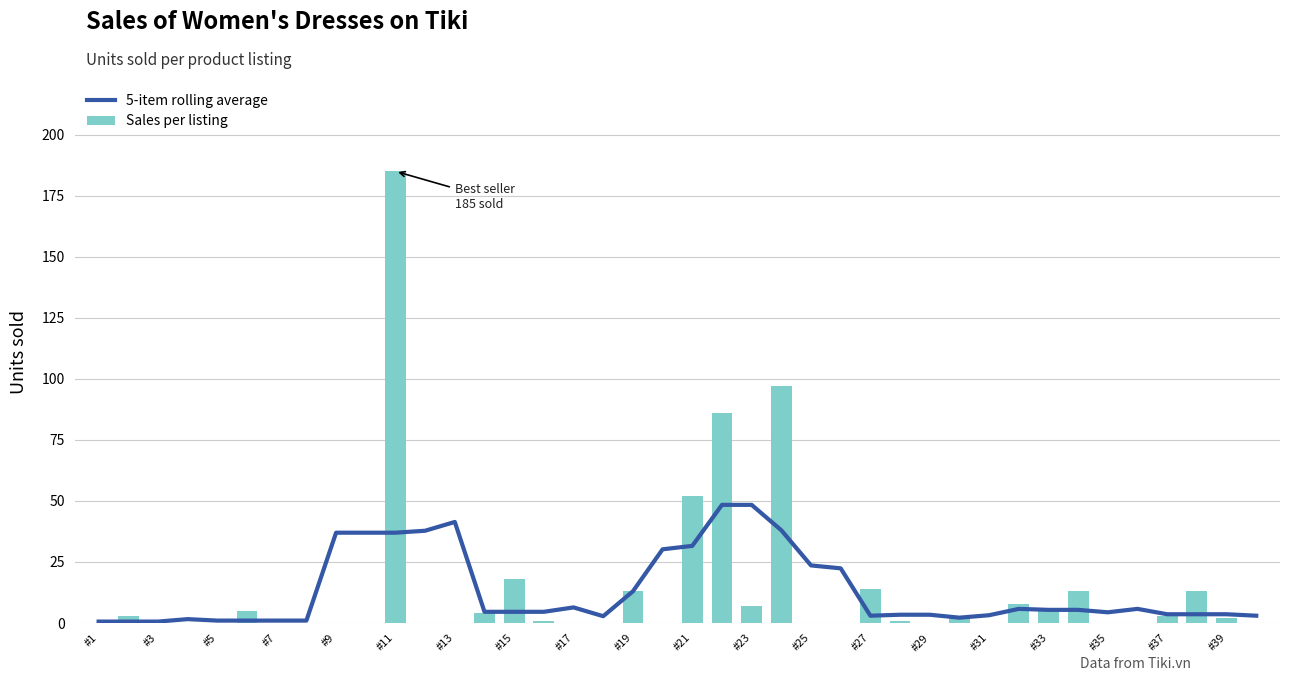

The value of Sales per listing at #19 is 5. True or false?

False